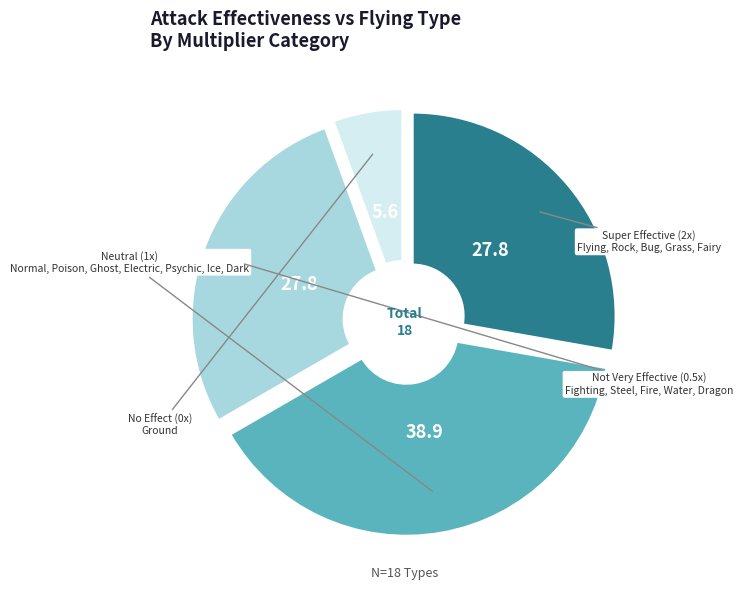

Does any single category account for the majority?

No